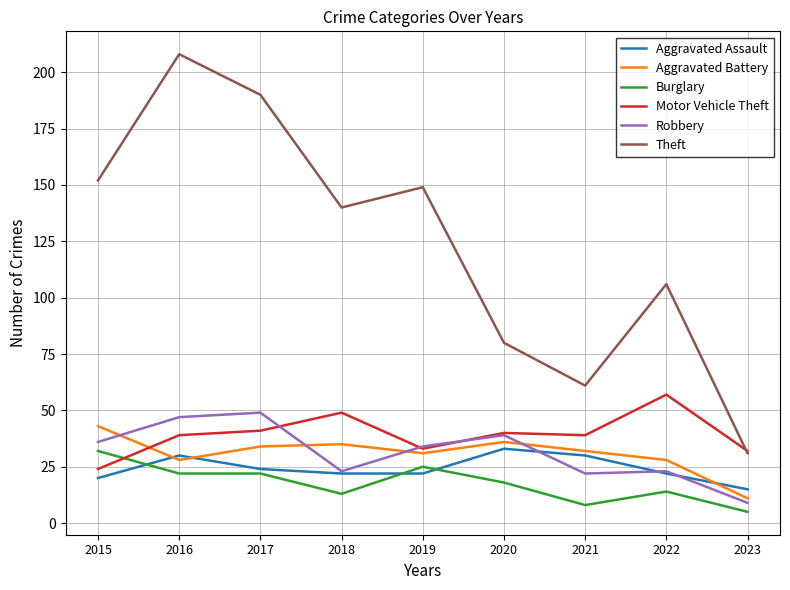

Where is Theft nearest to the value 119?

2022